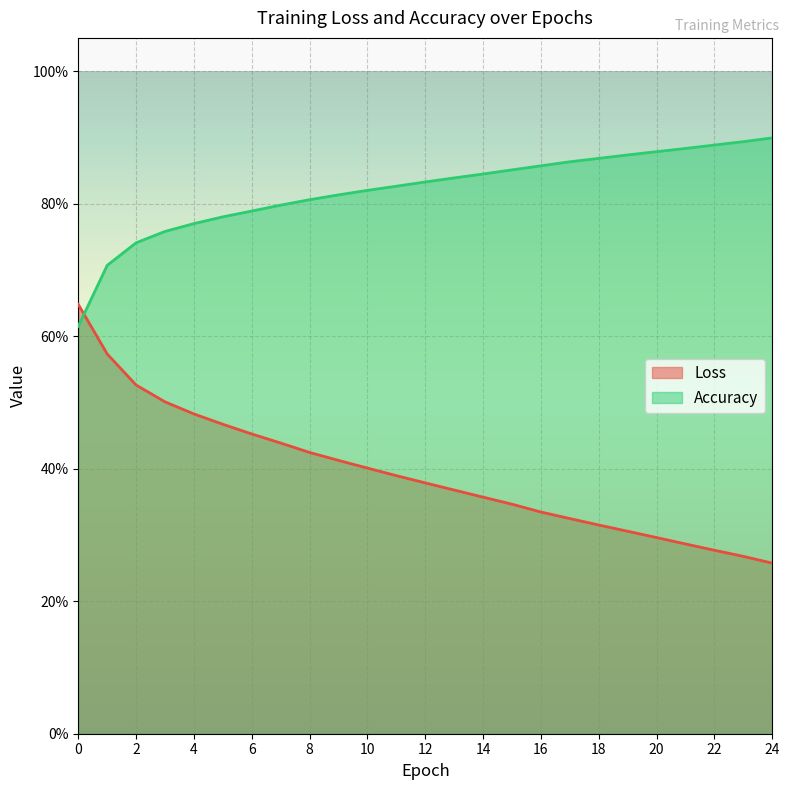

Between 2 and 14, which is larger?

2